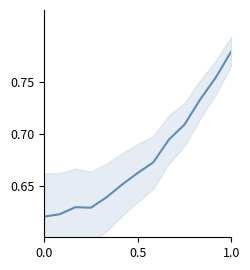

How many interior local peaks (higher than both neighbors) does the data have?

1